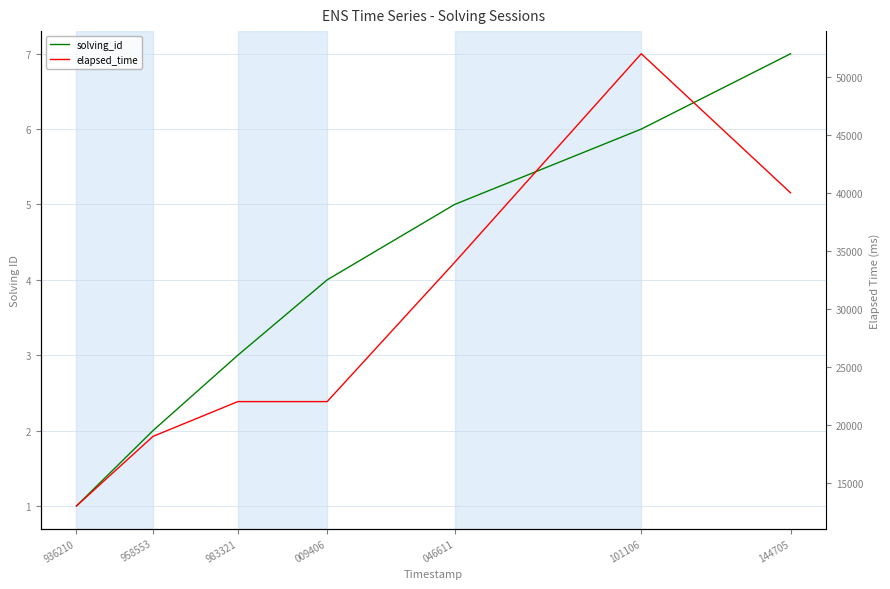

Which series has the largest range (max minus min)?

elapsed_time